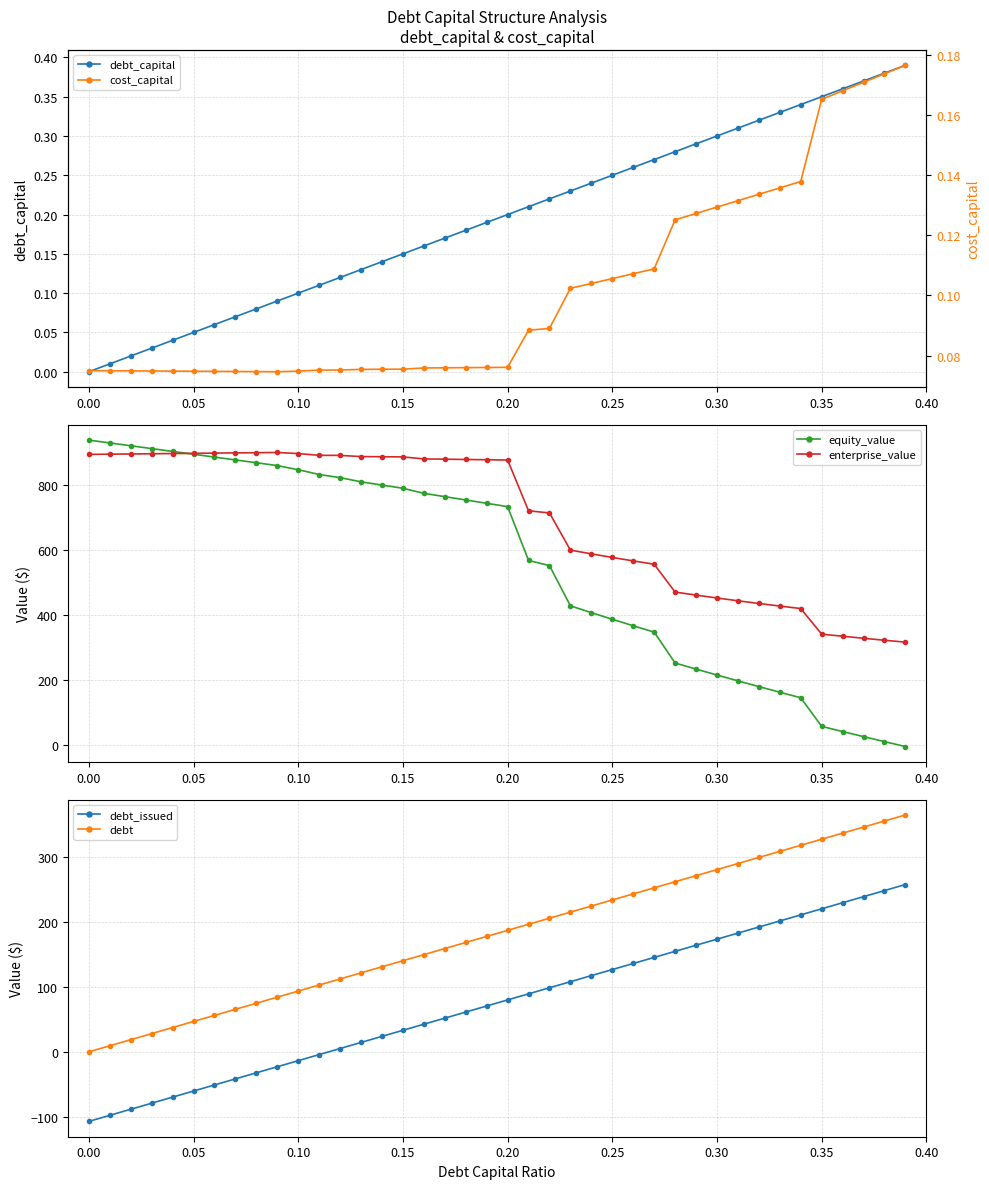

What is the highest value of the debt series?

365.5